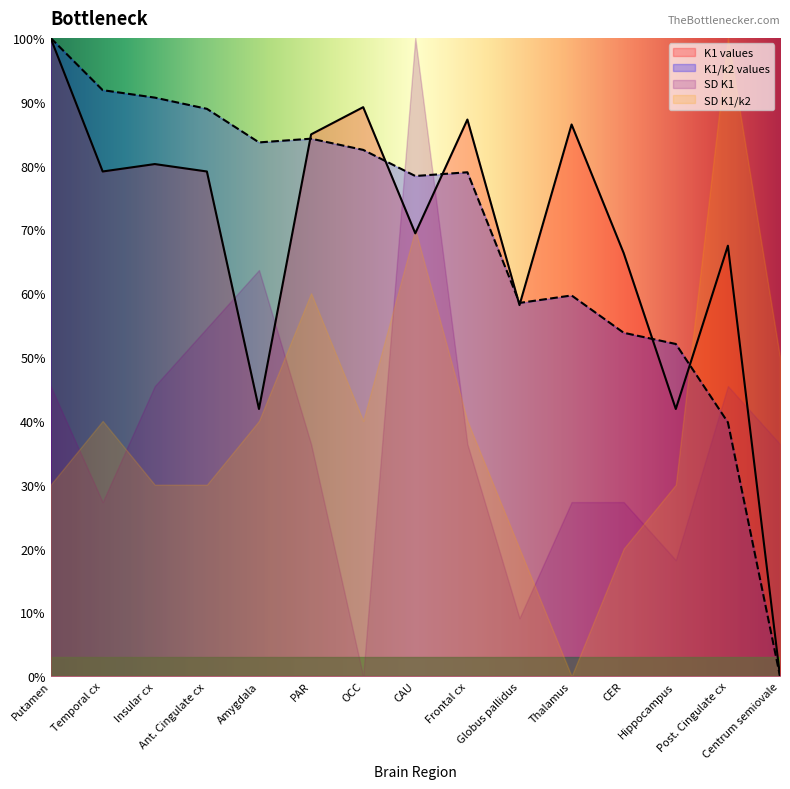

How many values in K1/k2 values are above zero?

14